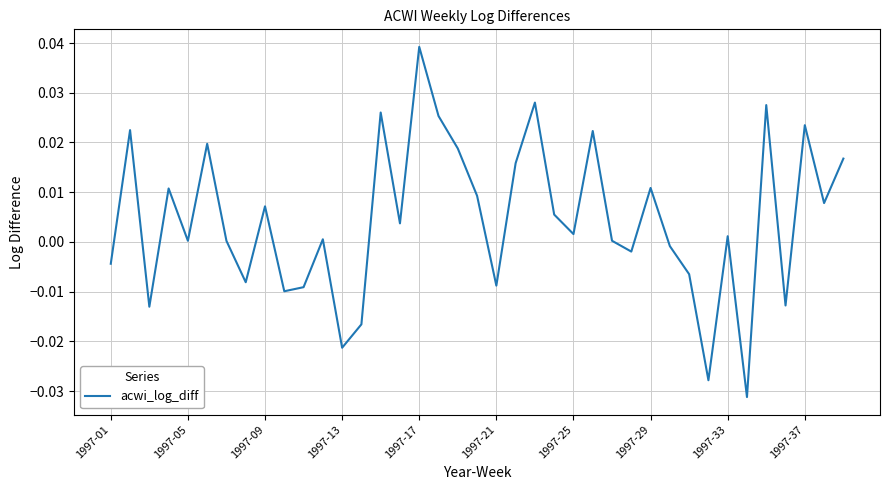

How many lines are shown in the chart?

1